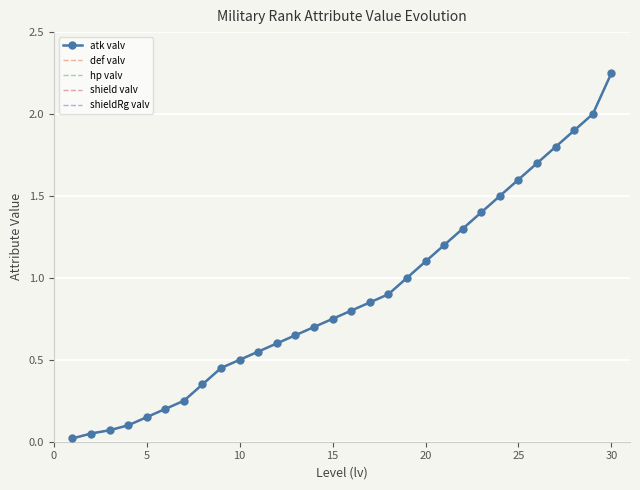

List the series in order of their peak value, lowest first.

atk valv, def valv, hp valv, shield valv, shieldRg valv